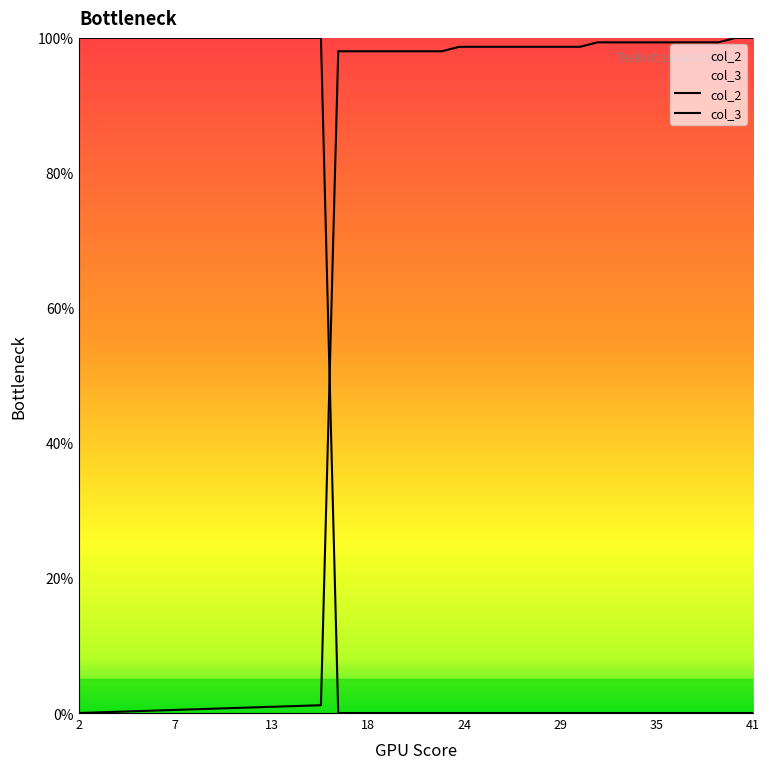

The value of col_2 at 28 is 49.5. True or false?

False